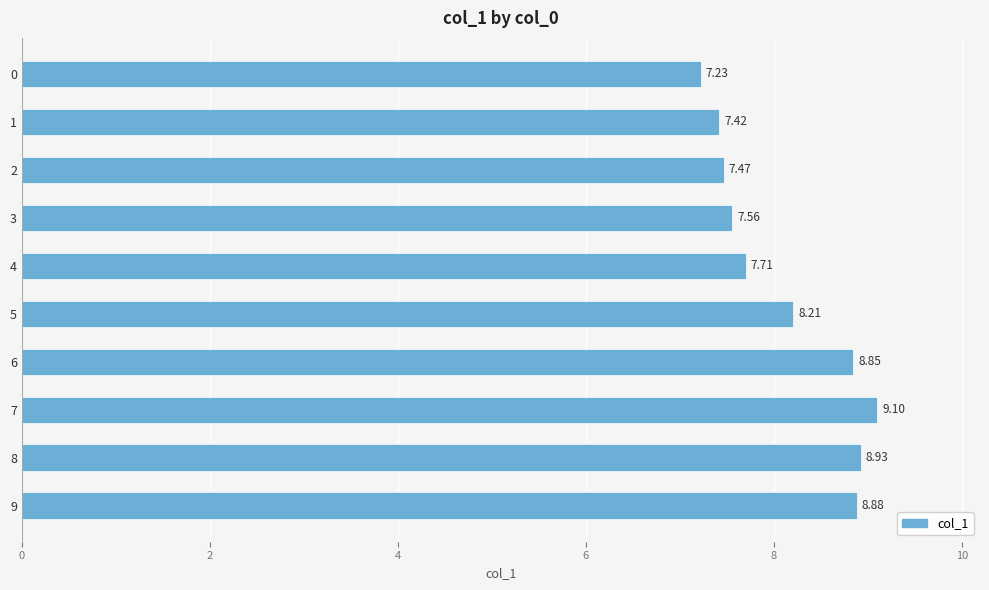

Does the chart contain stacked bars?

No